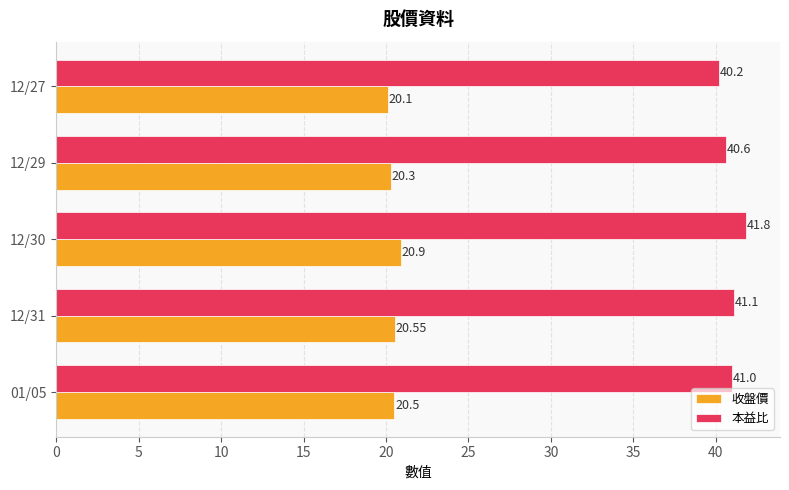

Which series has the largest range (max minus min)?

本益比